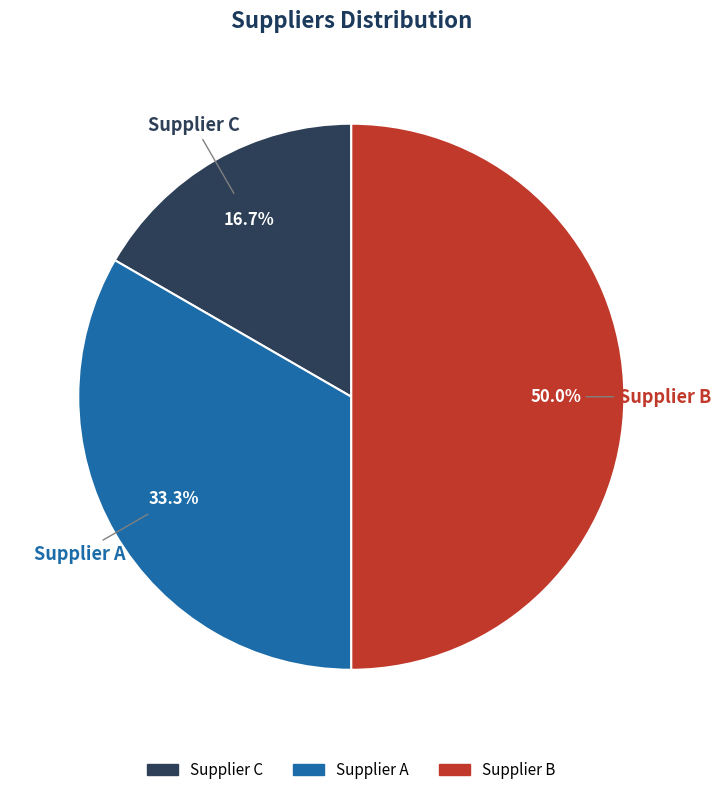

What is the largest slice in the pie chart?

Supplier B